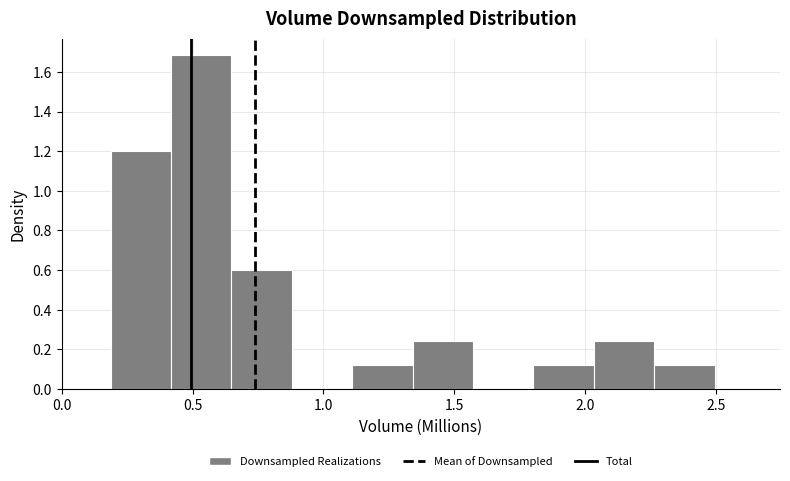

Reading left to right, list every bar in this chart as the range it spans on the x-axis followed by its height. Neither the bar edges nor the heights are printed on the chart, so give them approximately, as read against the axes.

0.20 to 0.40: 1.20
0.40 to 0.65: 1.68
0.65 to 0.90: 0.60
0.90 to 1.10: 0
1.10 to 1.35: 0.12
1.35 to 1.55: 0.24
1.55 to 1.80: 0
1.80 to 2.05: 0.12
2.05 to 2.25: 0.24
2.25 to 2.50: 0.12